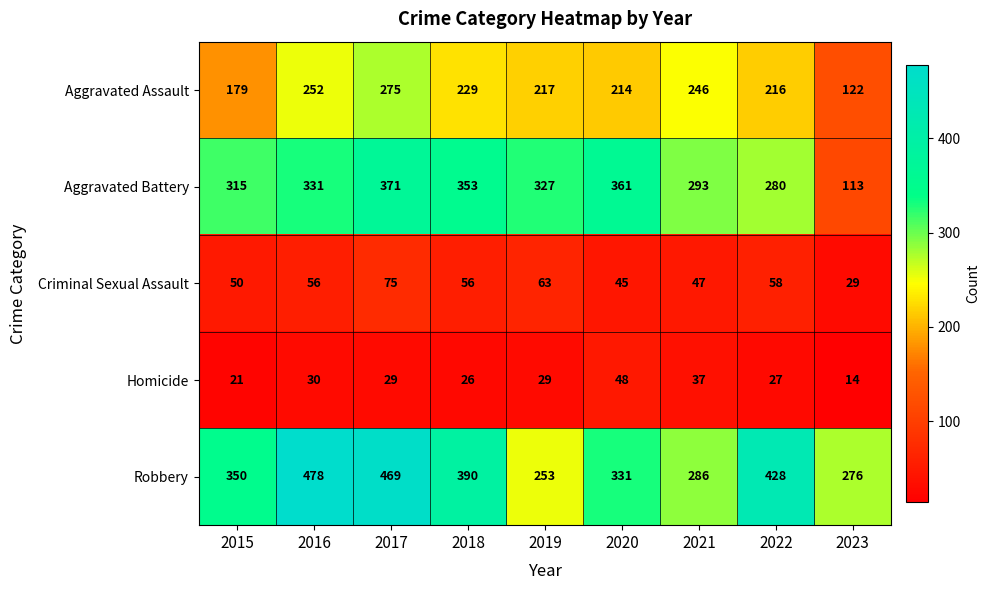

The Aggravated Battery series shows 293 at 2021. True or false?

True